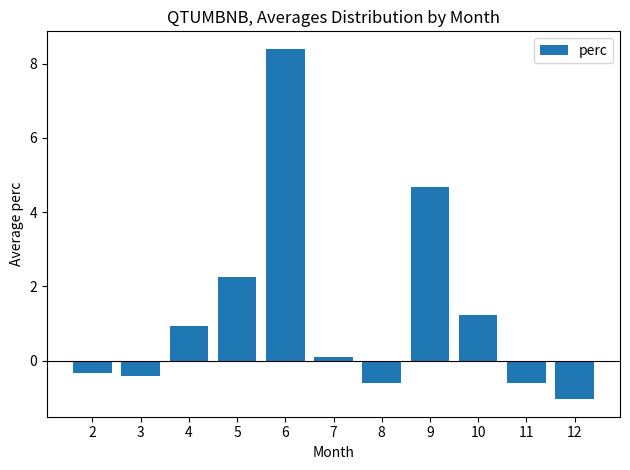

True or false: the data shows 1.3 at 4.

False